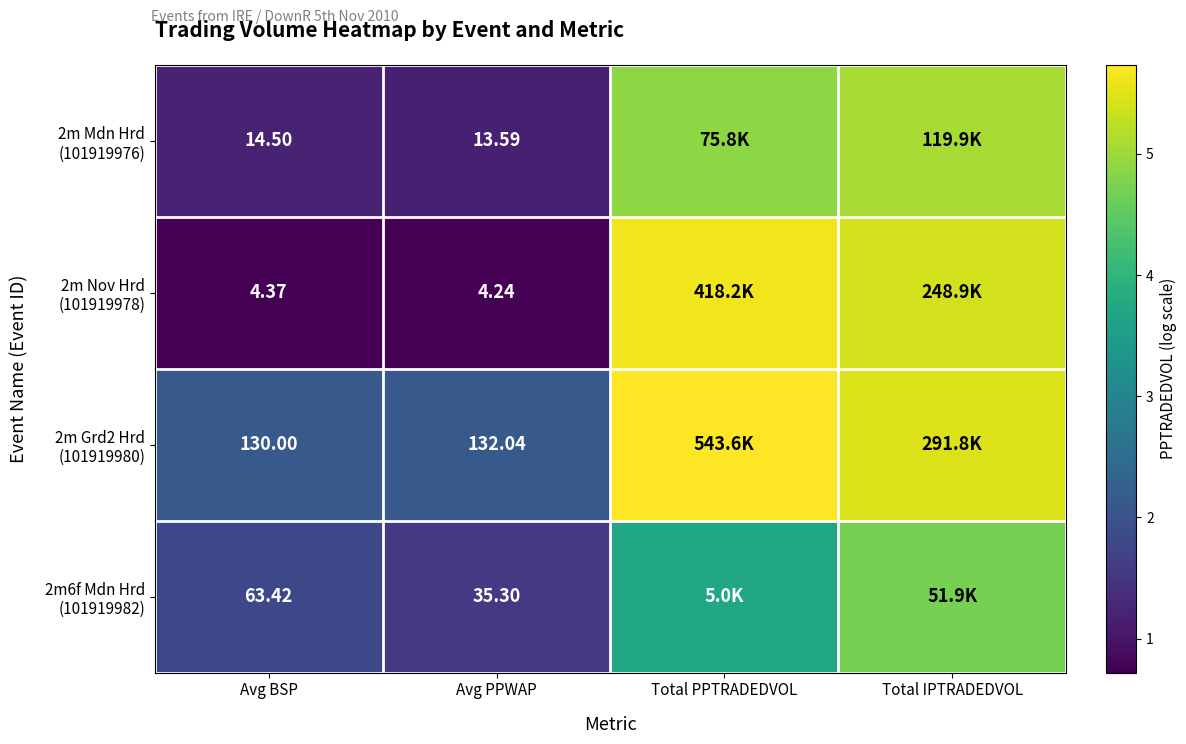

At which label does 2m6f Mdn Hrd (101919982) first exceed 3?

Total PPTRADEDVOL